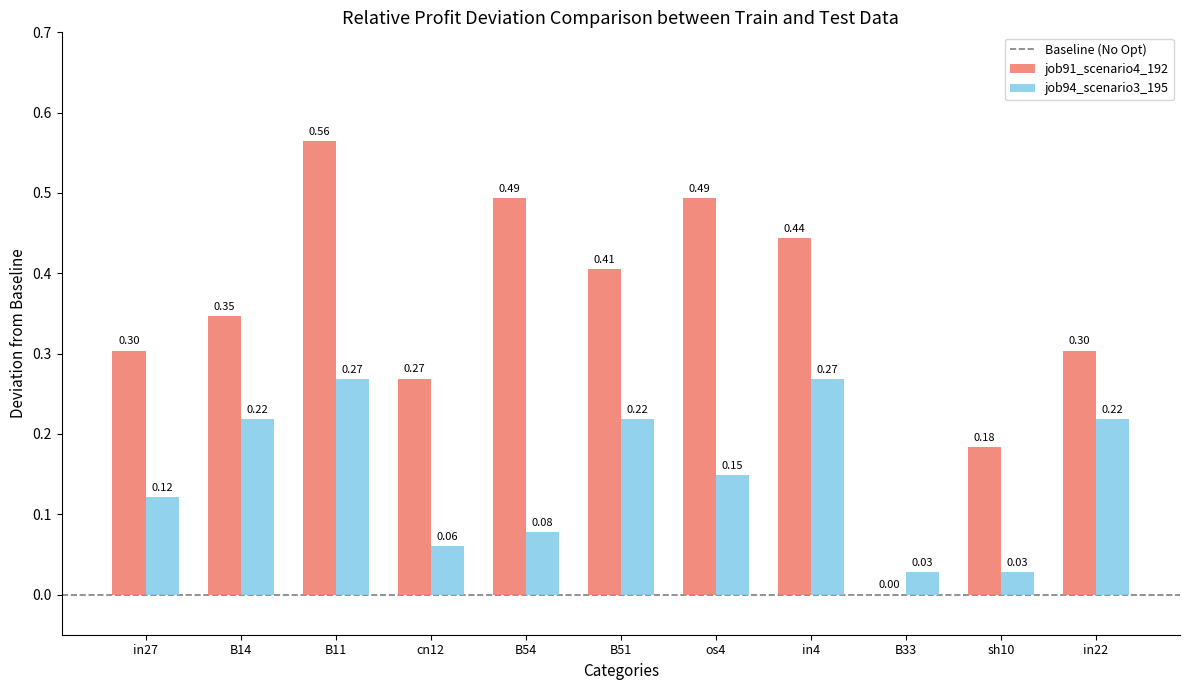

Which series has the widest spread of values?

job91_scenario4_192